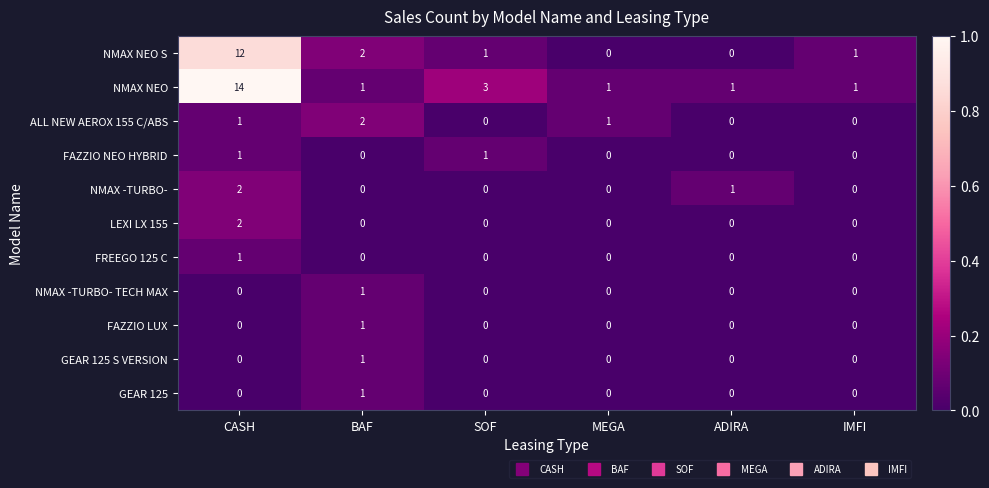

What is the sum of all NMAX -TURBO- values?

3